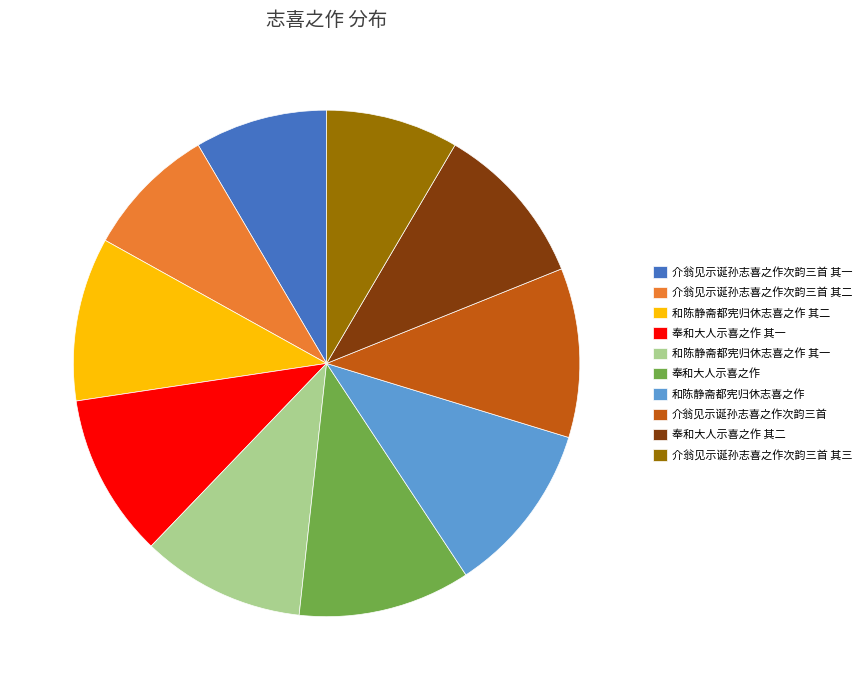

The 介翁见示诞孙志喜之作次韵三首 其三 slice represents 8% of the pie. True or false?

True